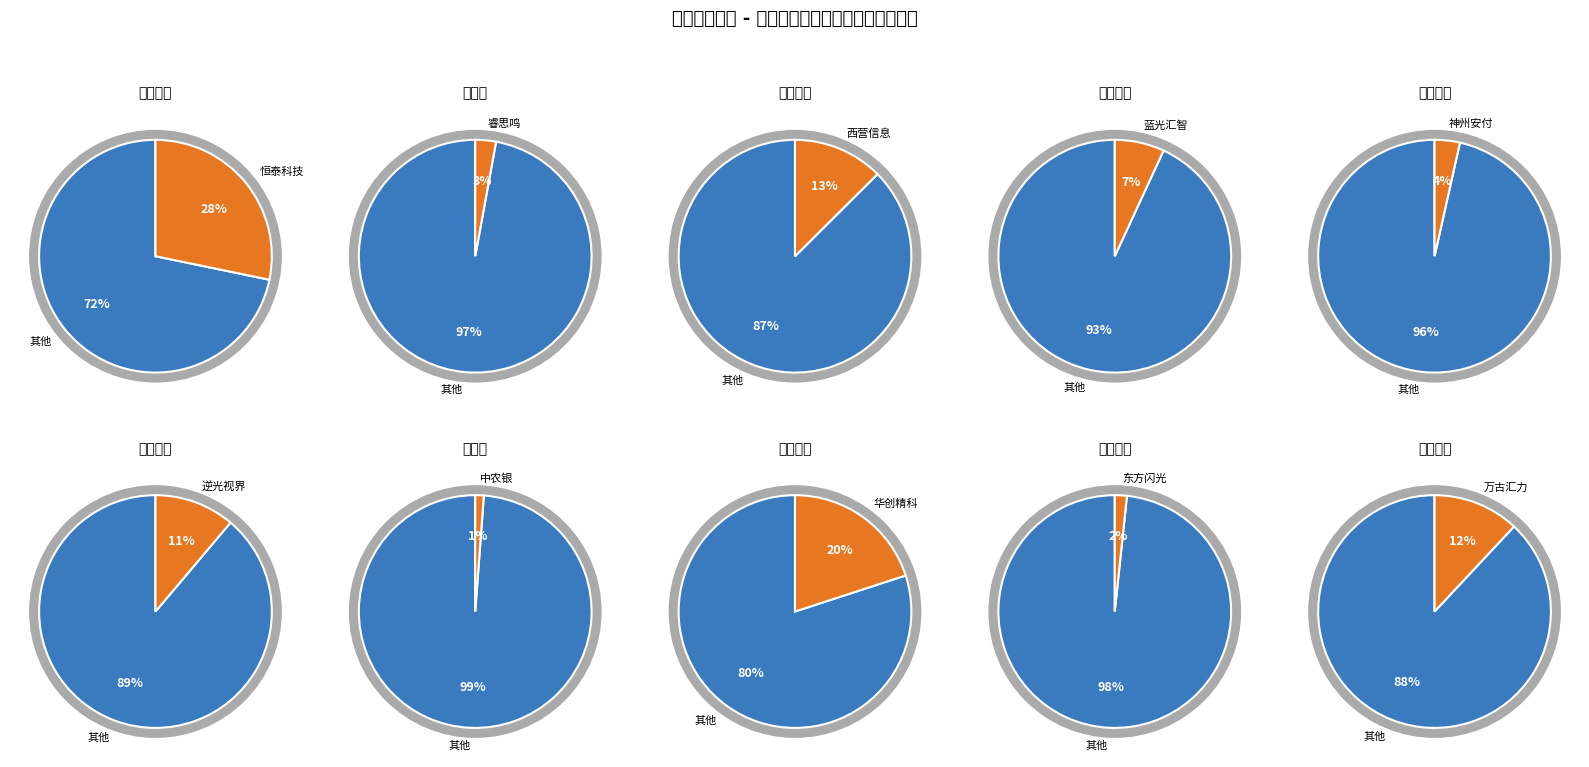

The 万古汇力科技有限公司 slice represents 18% of the pie. True or false?

False